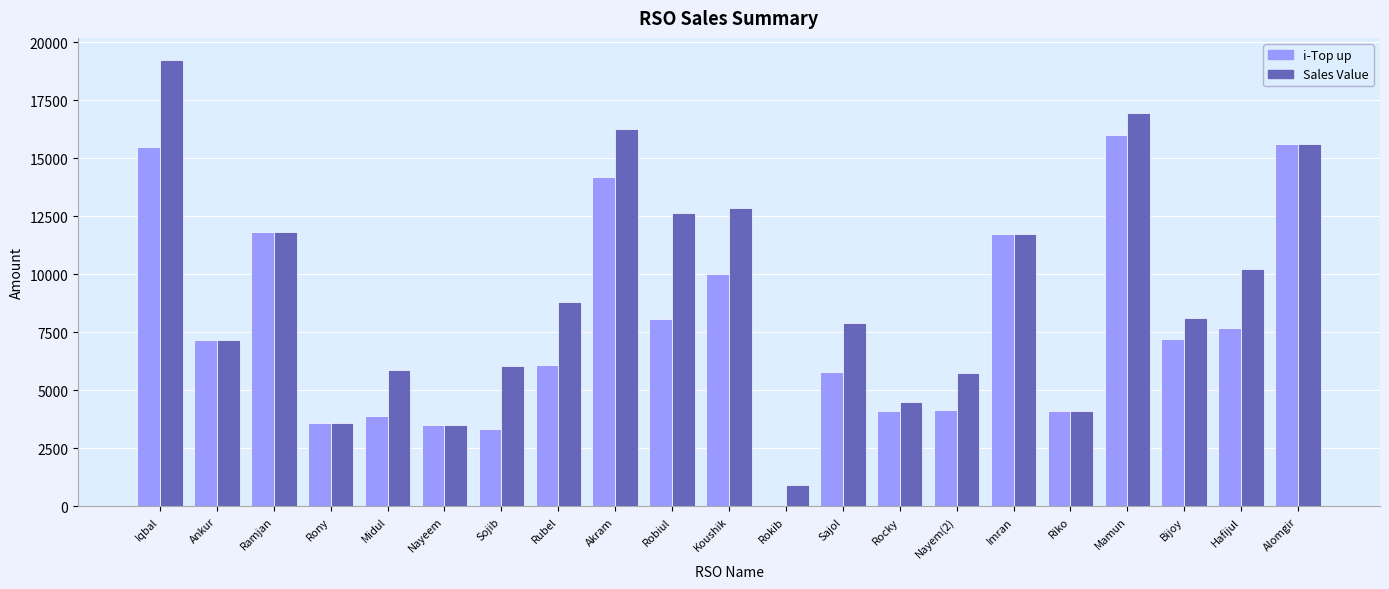

Which series changed the most between Iqbal and Mamun?

Sales Value